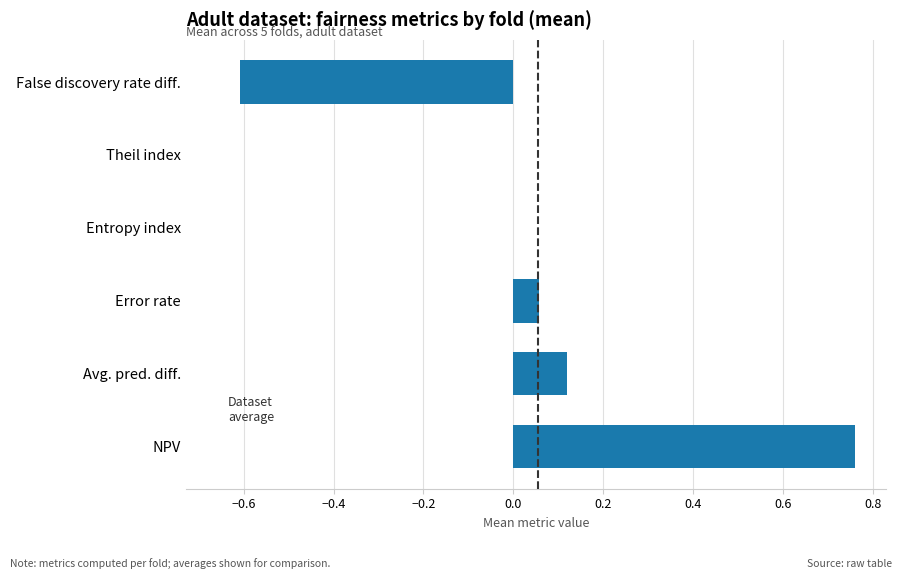

The chart shows a value of 0.0 at Entropy index. True or false?

True